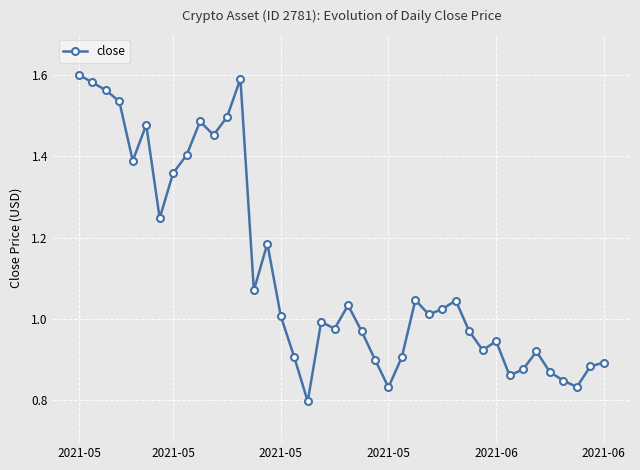

True or false: the data has more than 2 interior local peaks.

True